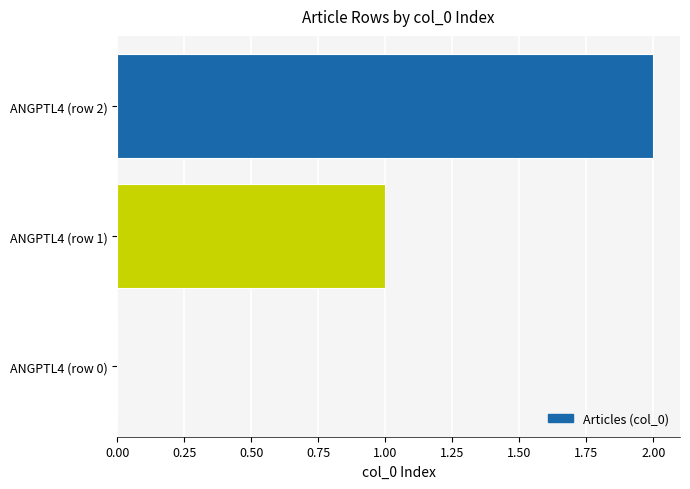

Approximately how many times larger is the value at ANGPTL4 (row 2) compared to ANGPTL4 (row 1)?

2.0